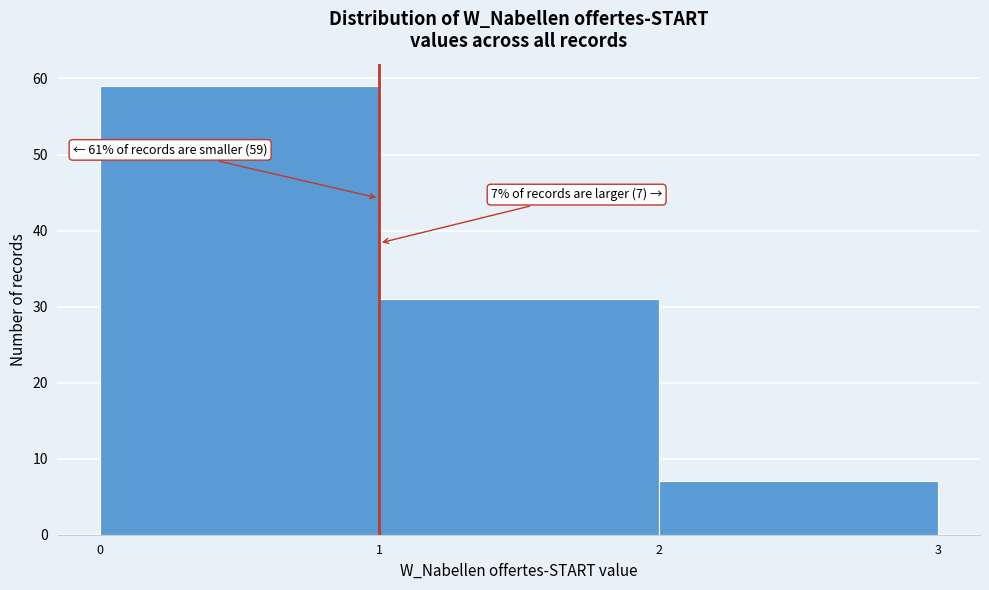

Which range on the x-axis has the tallest bar?

0 to 1